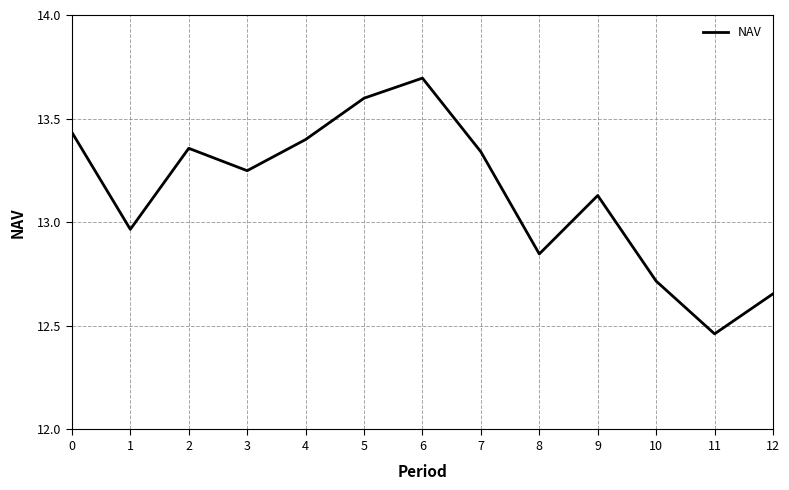

How many lines are shown in the chart?

1